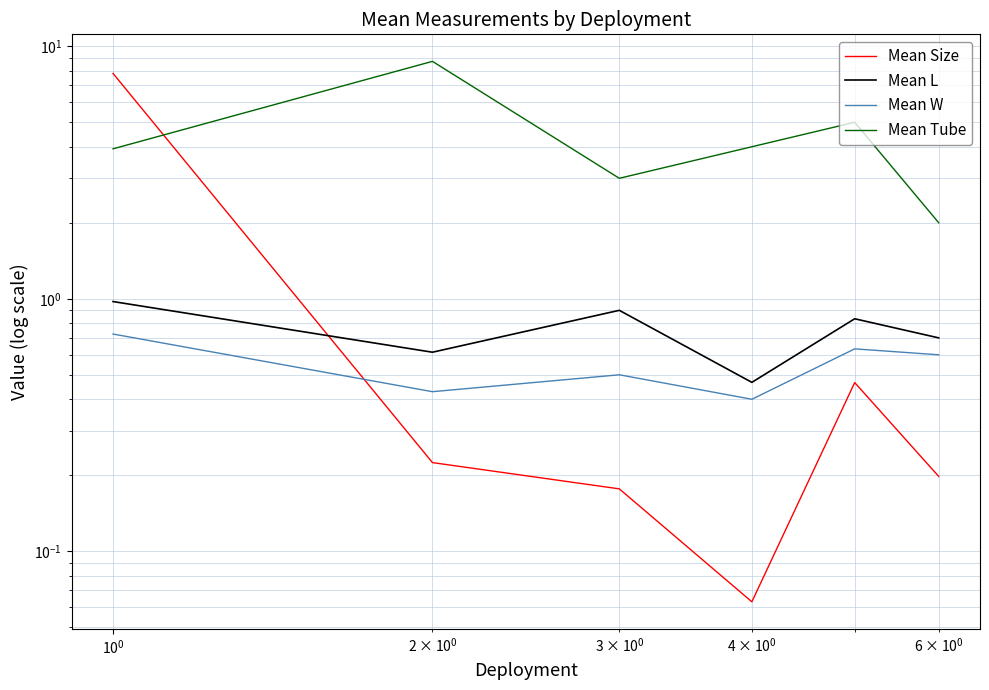

Rank the series by their maximum value, from lowest to highest.

Mean W, Mean L, Mean Size, Mean Tube